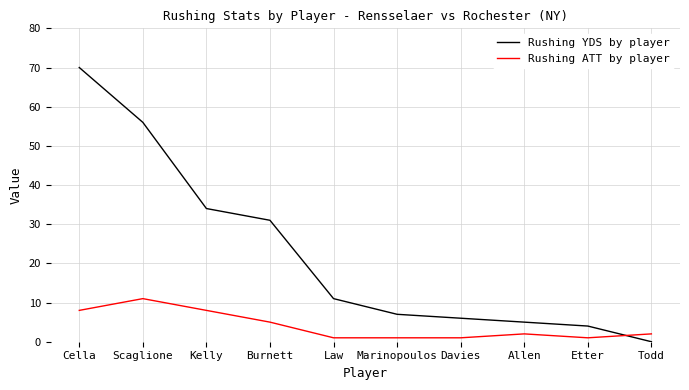

Rank the series at Law from lowest to highest value.

Rushing ATT by player, Rushing YDS by player